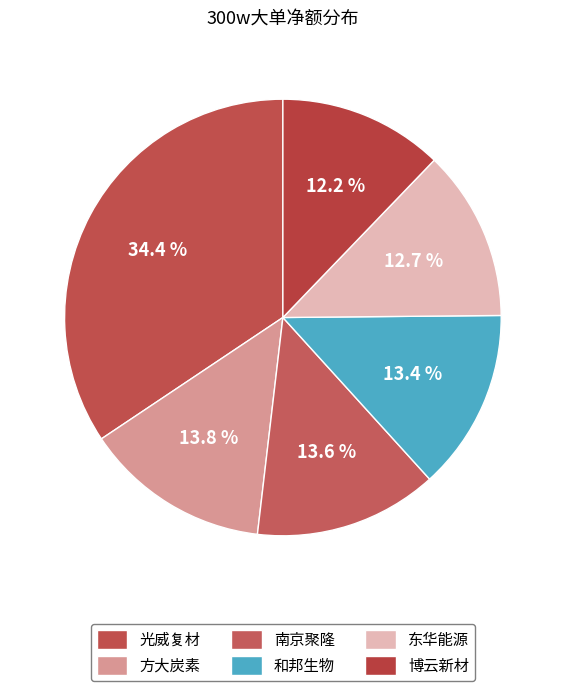

Count the number of slices in the pie.

6